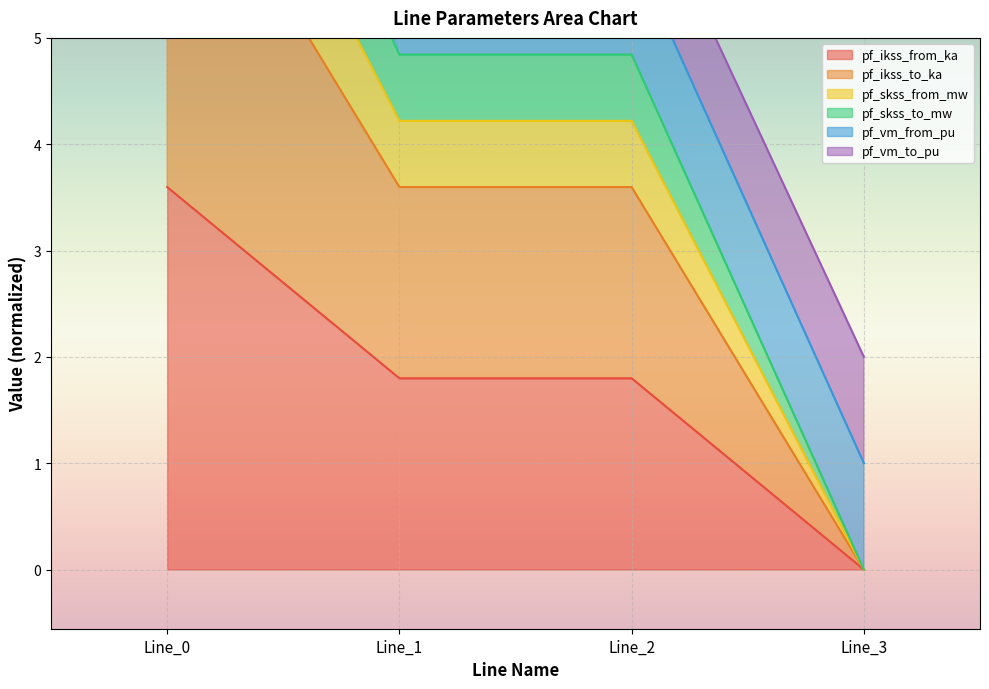

List the labels in order of pf_skss_to_mw value, largest first.

Line_0, Line_1, Line_2, Line_3